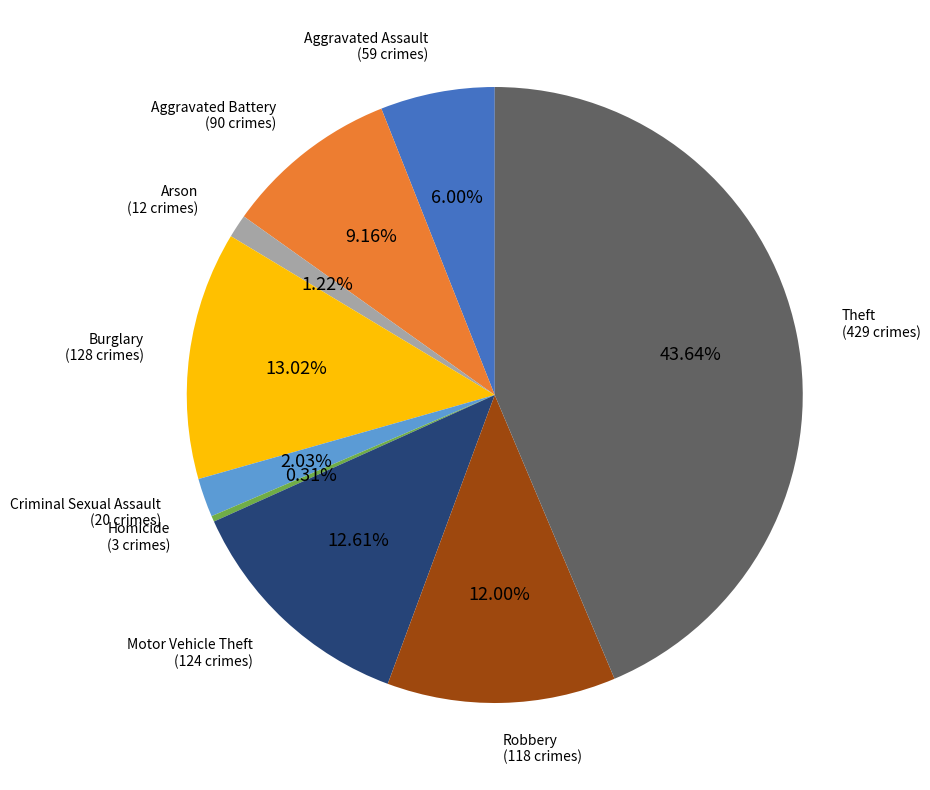

Which slice is the largest?

Theft